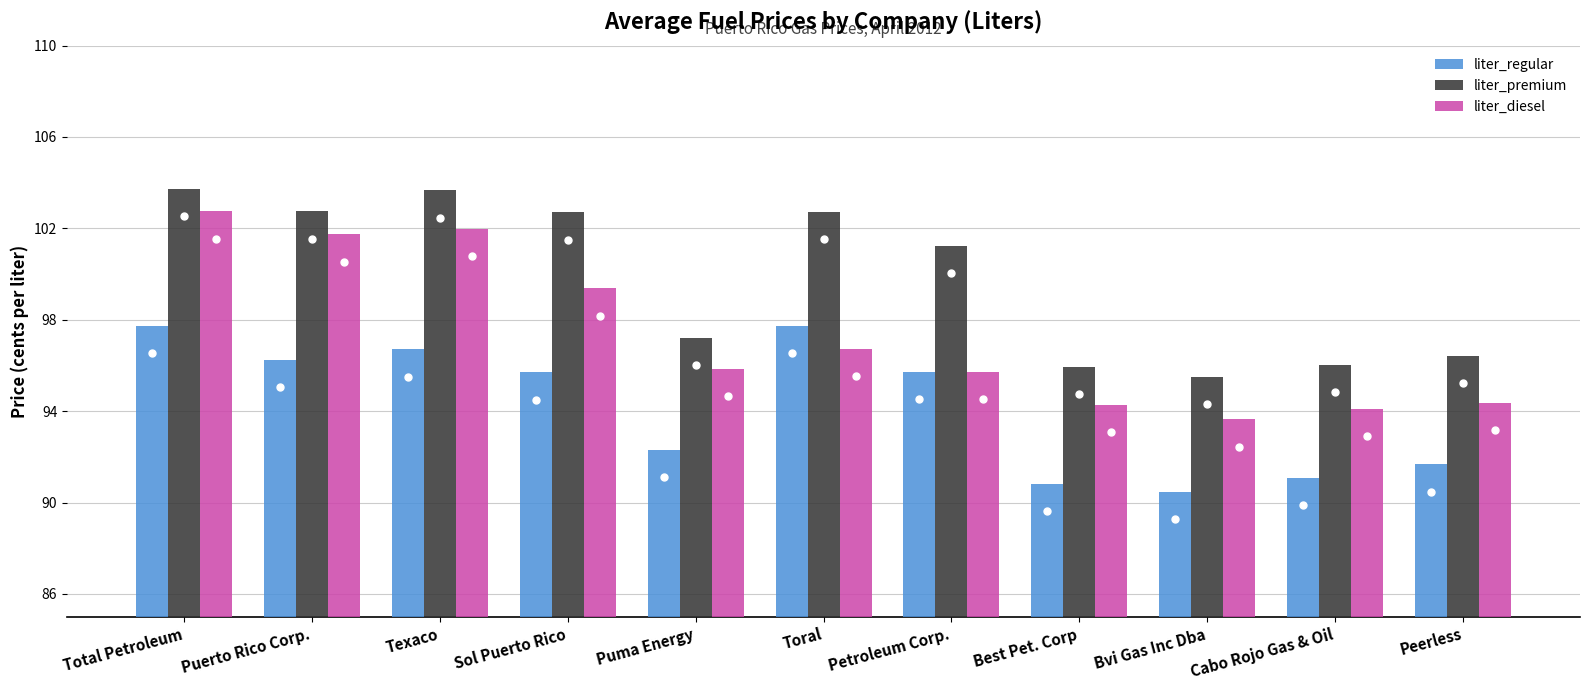

What is the lowest value of the liter_diesel series?

93.7